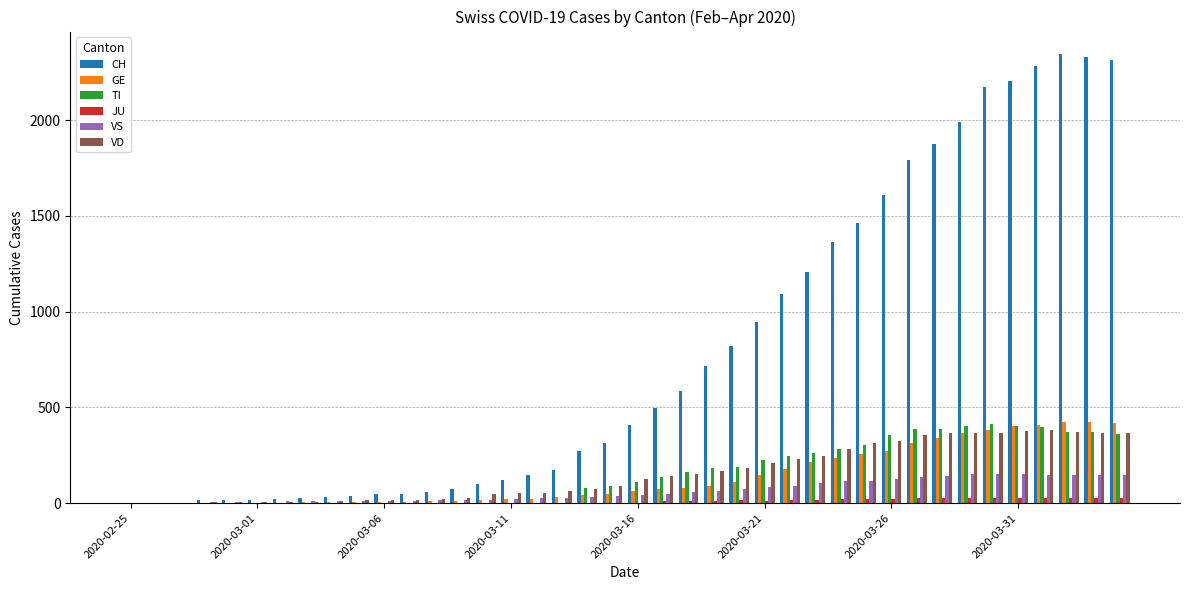

What is the sum of all TI values?

6125